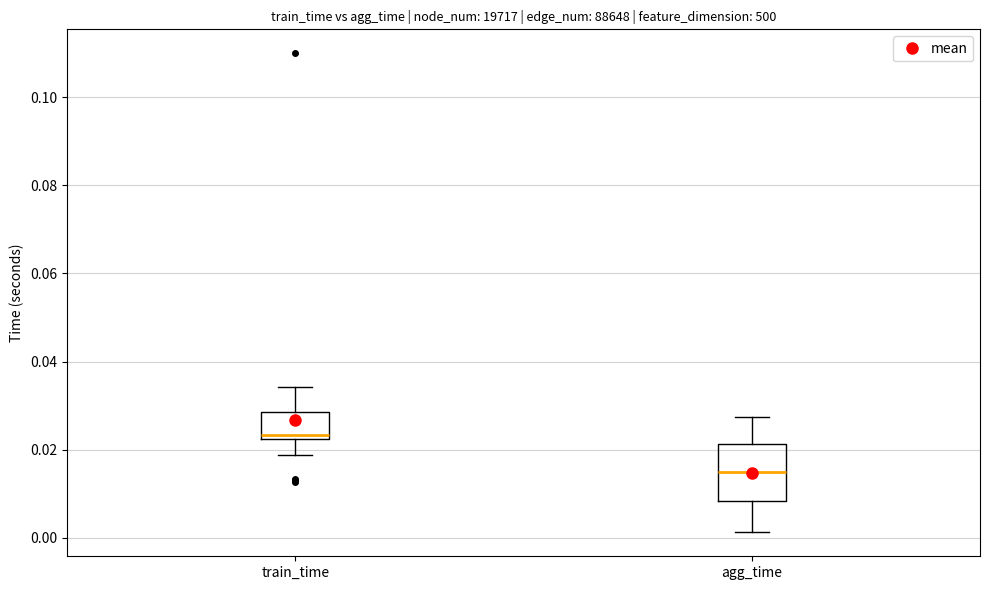

Comparing the boxes themselves (not the whiskers), which one is the tallest?

agg_time